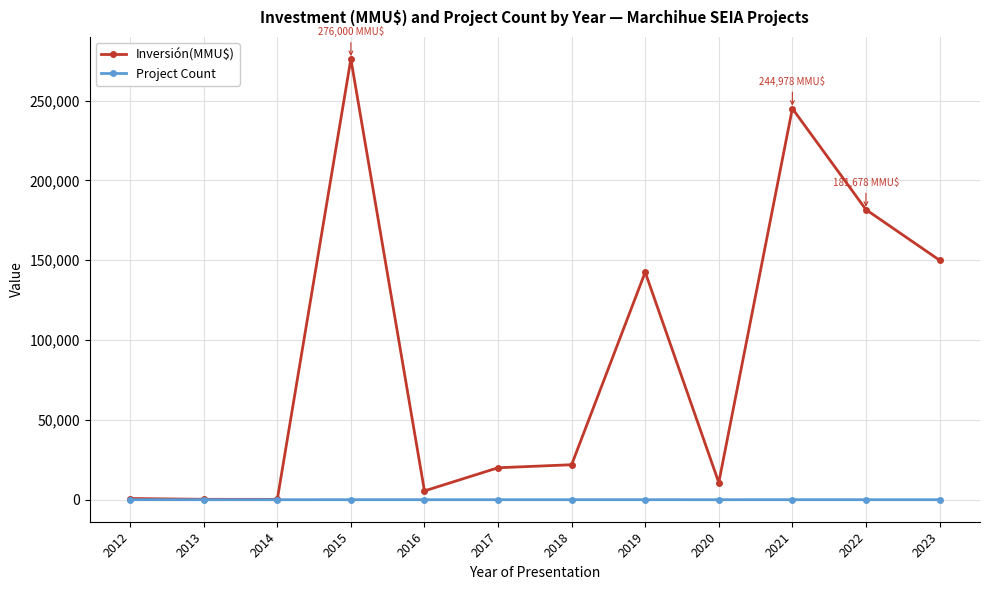

True or false: Inversión(MMU$) has more than 0 interior local peaks.

True